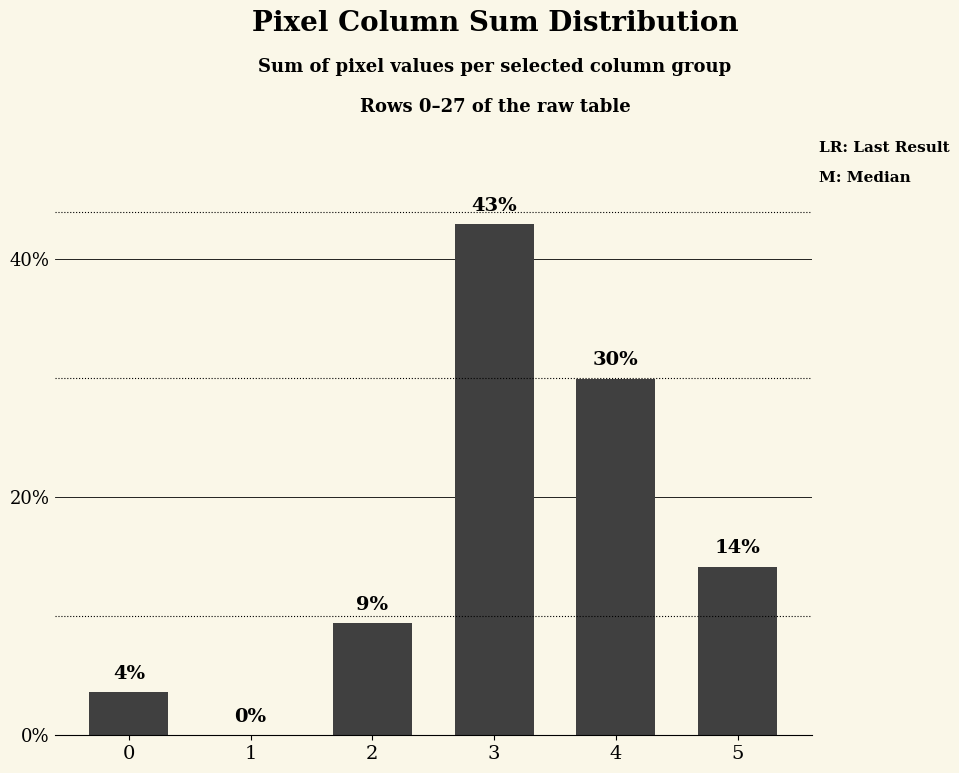

What is the sum of all values?

100.0